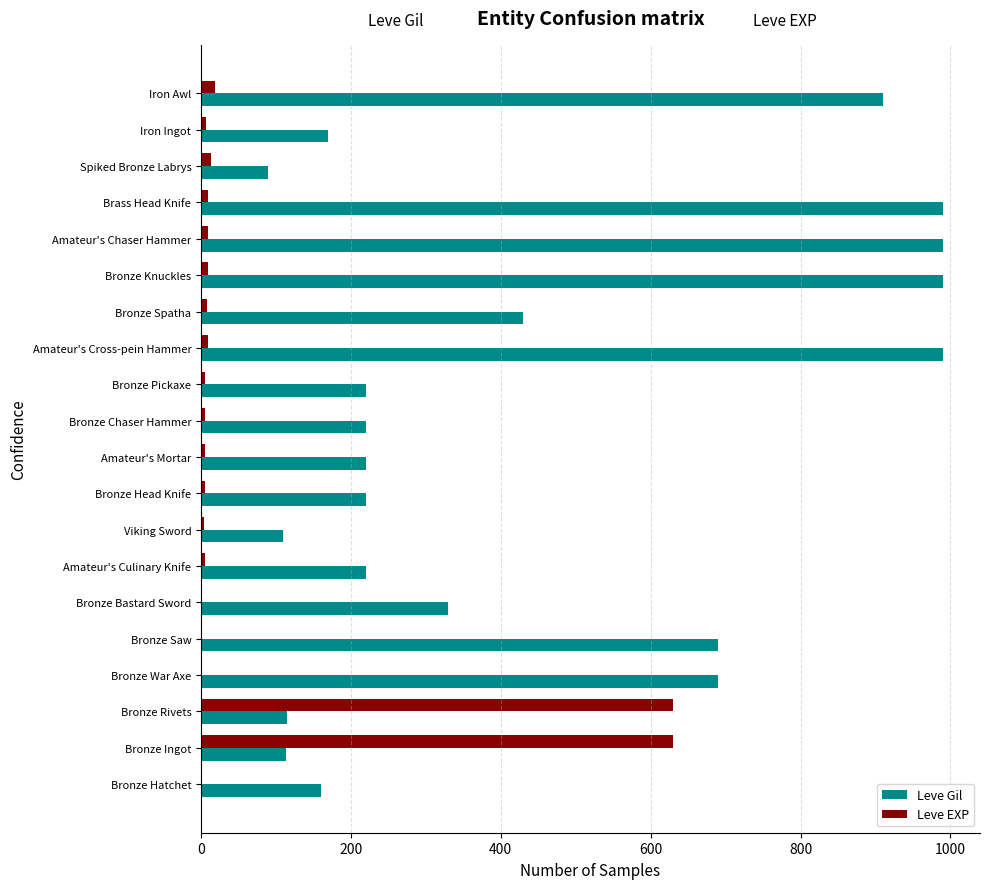

Where is Leve Gil nearest to the value 540?

Bronze Spatha